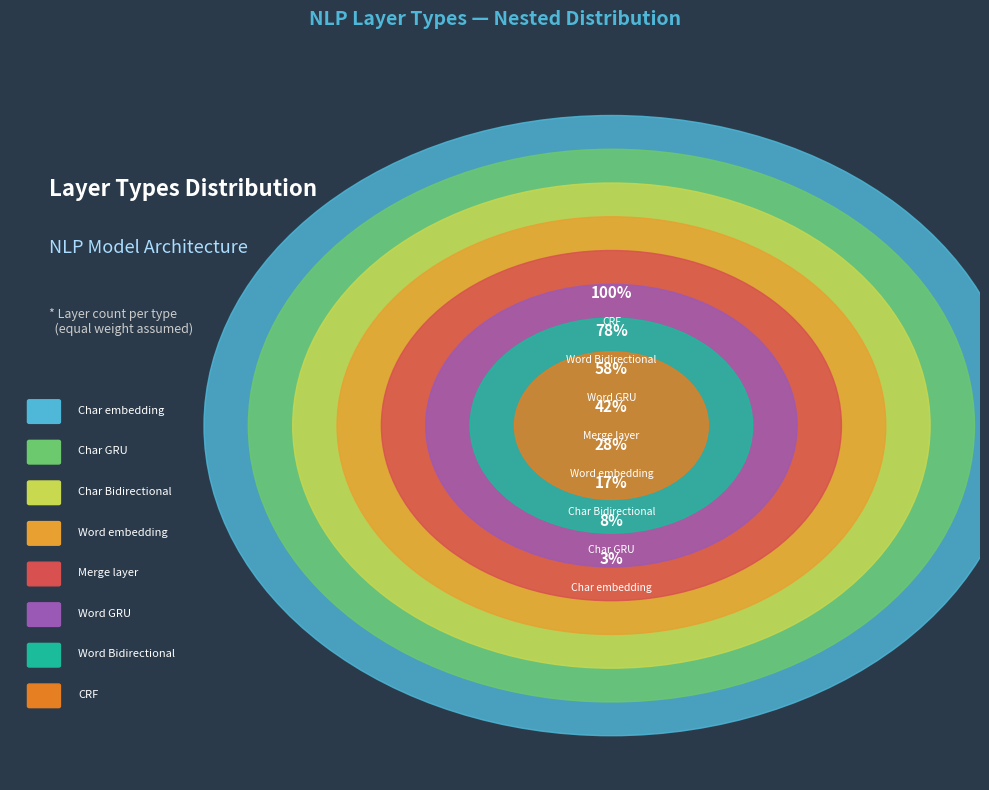

What is the smallest slice in the pie chart?

Char embedding